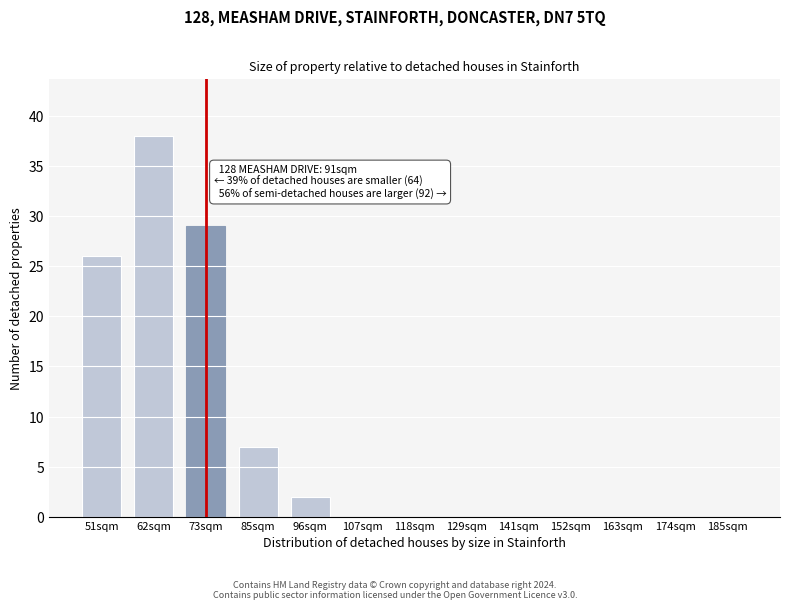

Reading left to right, what are all the values shown in this chart?

51sqm=26	62sqm=38	73sqm=29	85sqm=7	96sqm=2	107sqm=0	118sqm=0	129sqm=0	141sqm=0	152sqm=0	163sqm=0	174sqm=0	185sqm=0